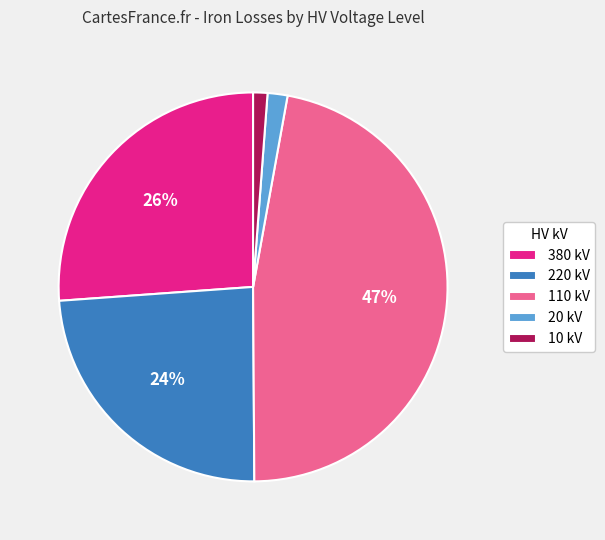

Does any single category account for the majority?

No